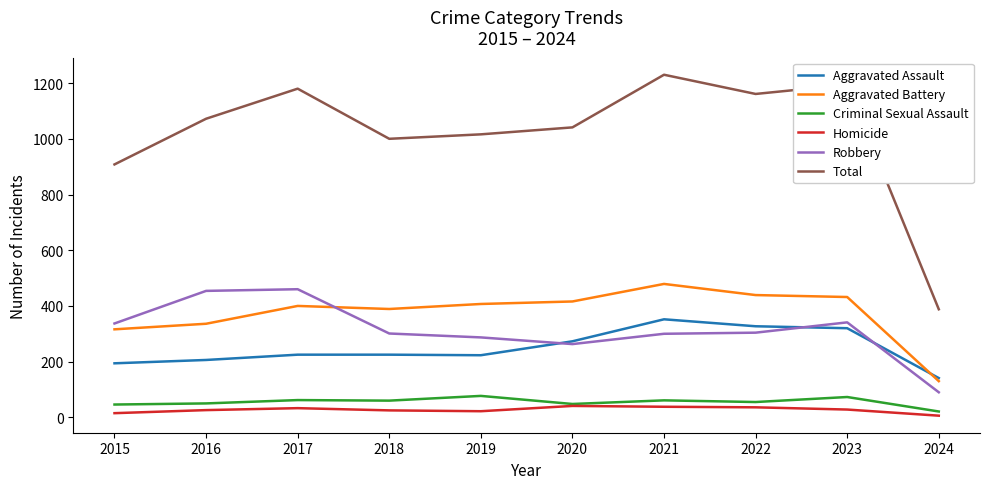

Which series has the widest spread of values?

Total